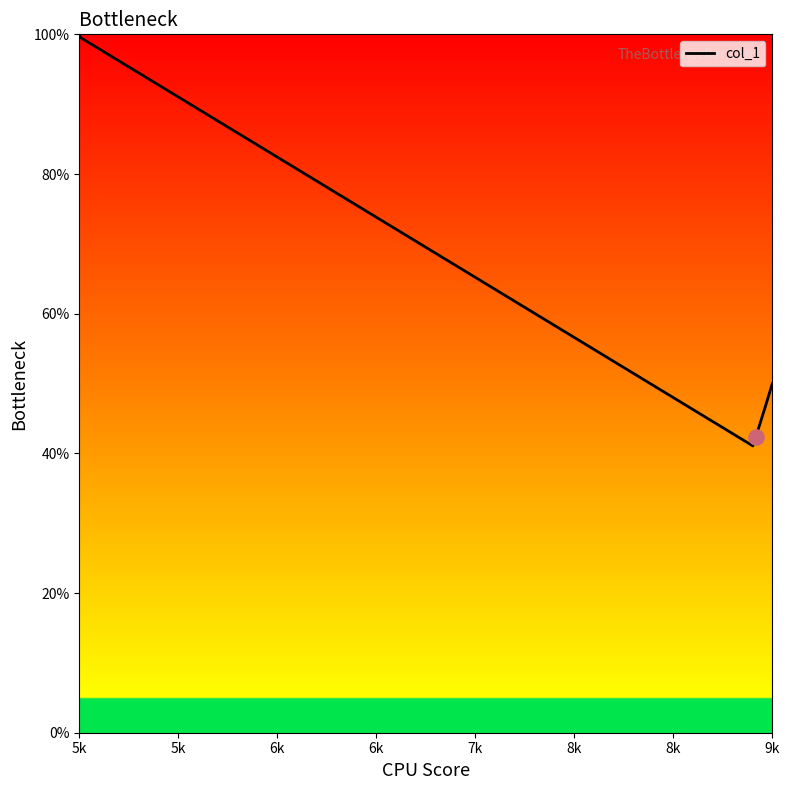

What is the difference between the maximum and minimum values?

58.9